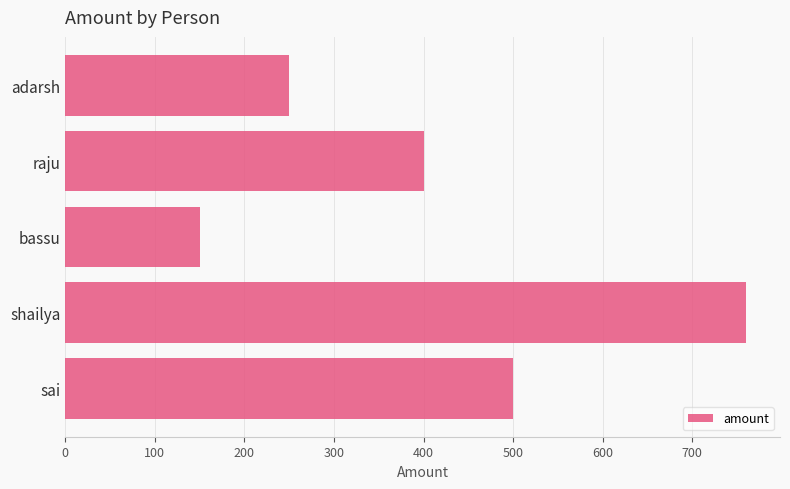

Where is the data nearest to the value 455?

sai